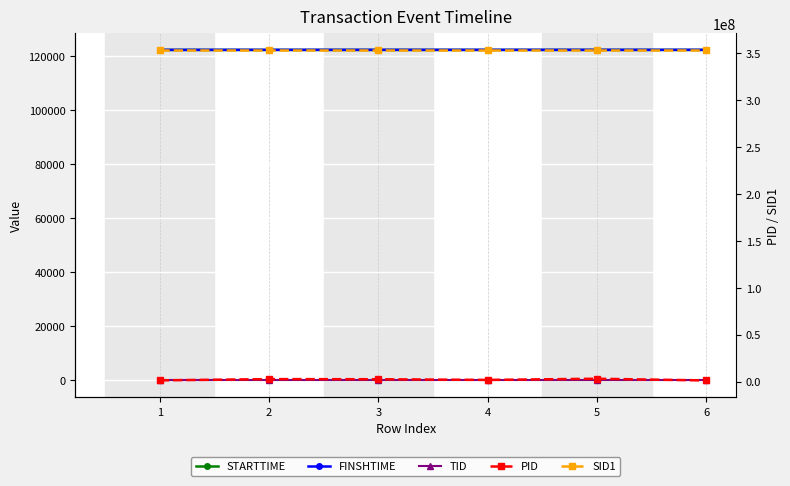

The value of PID at 5 is 2982228. True or false?

True